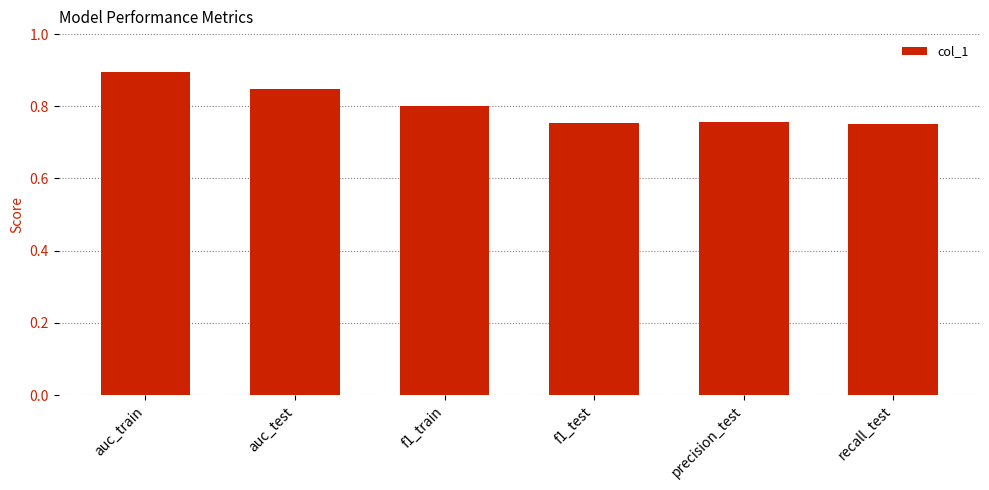

The value at auc_train is 0.3. True or false?

False